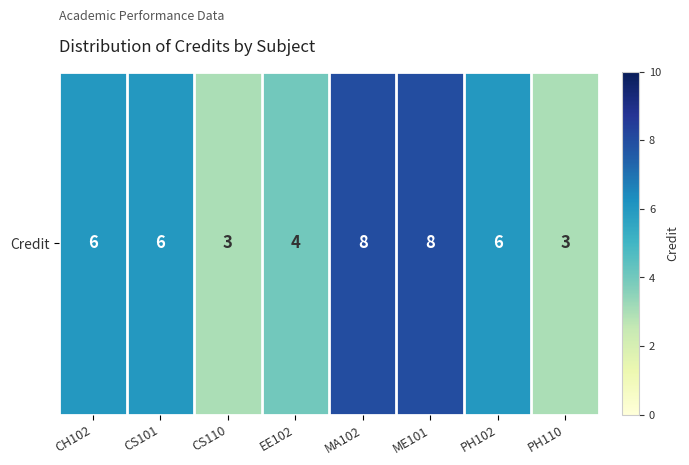

Is it true that the value at EE102 is 7?

False